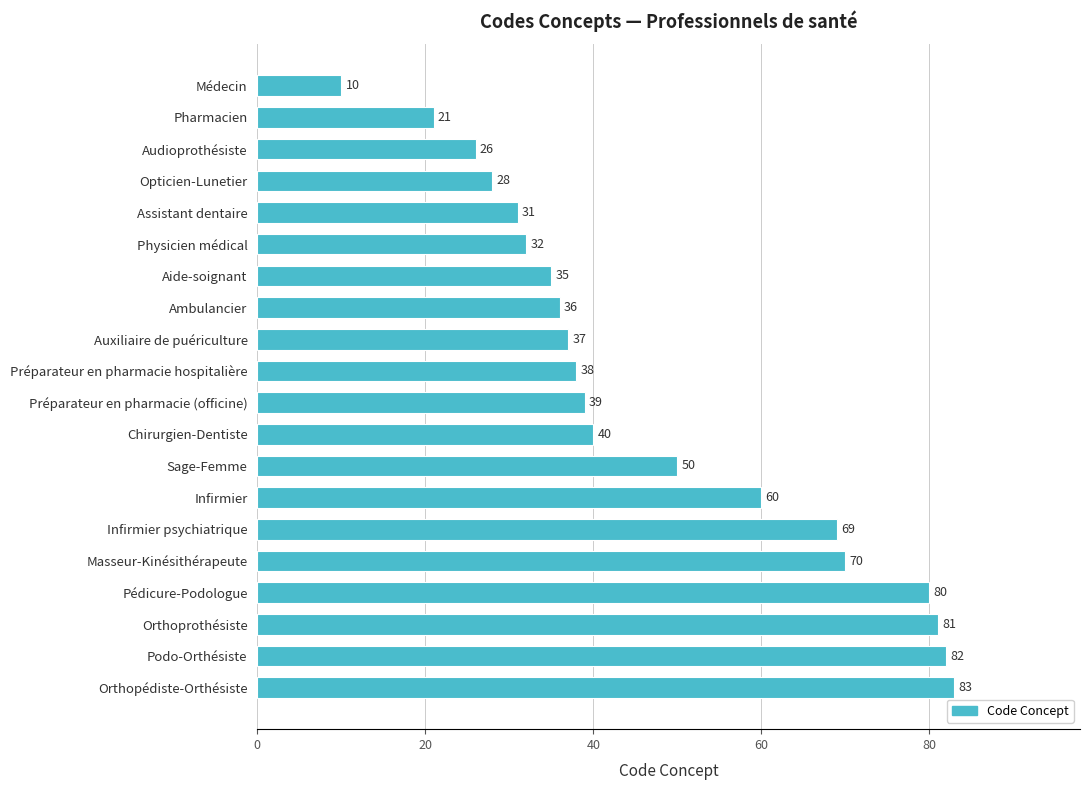

What is the difference between the maximum and minimum values?

73